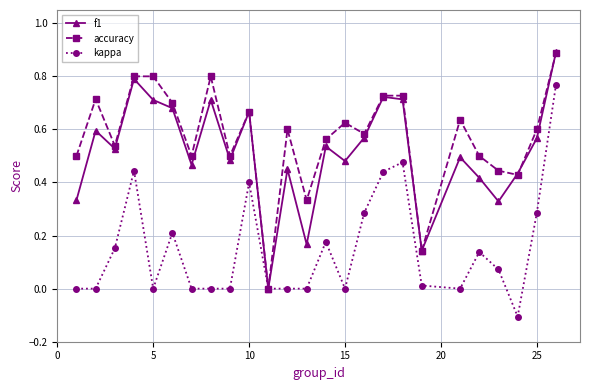

How many interior local valleys does the accuracy series have?

8